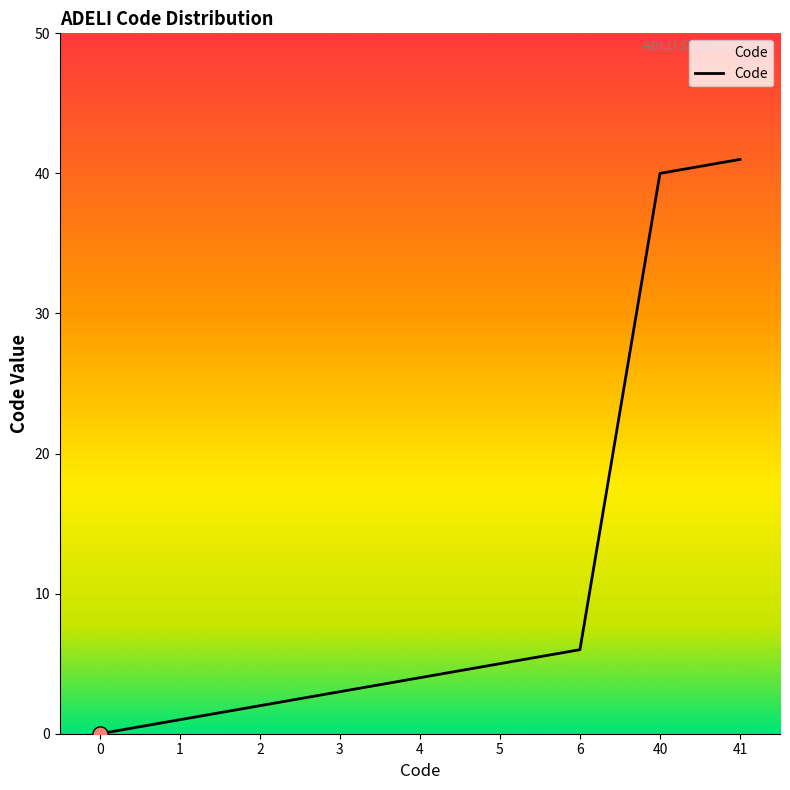

What is the change in value from 1 to 2?

+1